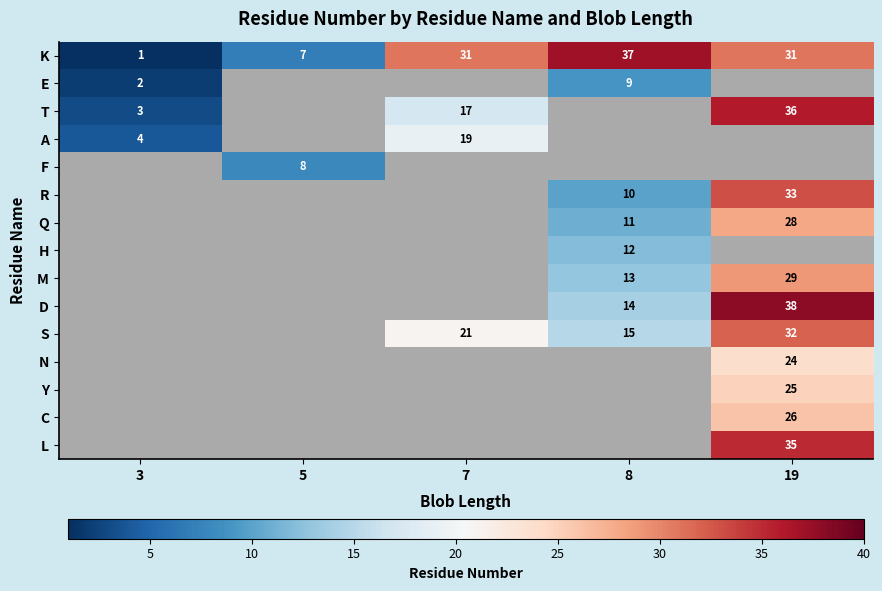

True or false: F has a value of 3 at 5.

False